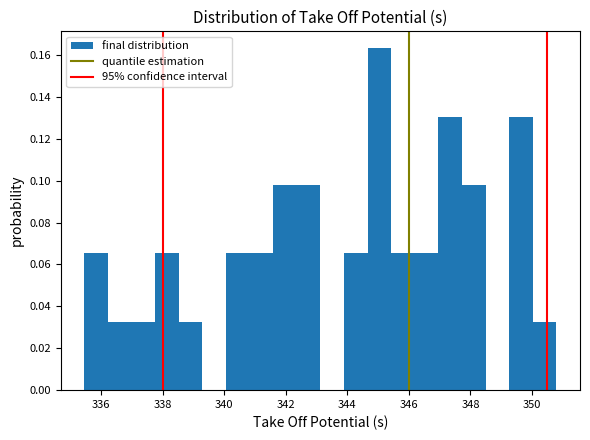

Around what value on the x-axis is the tallest bar? Give the approximate position of its centre, as read against the axis.

345.0